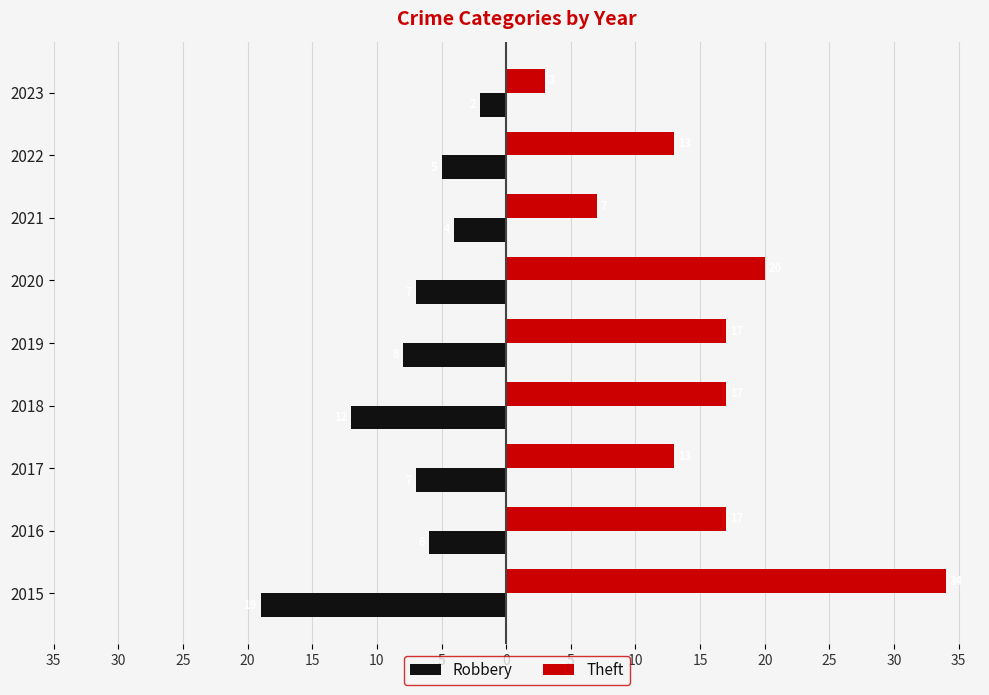

What are all the series names shown in the legend?

Robbery, Theft